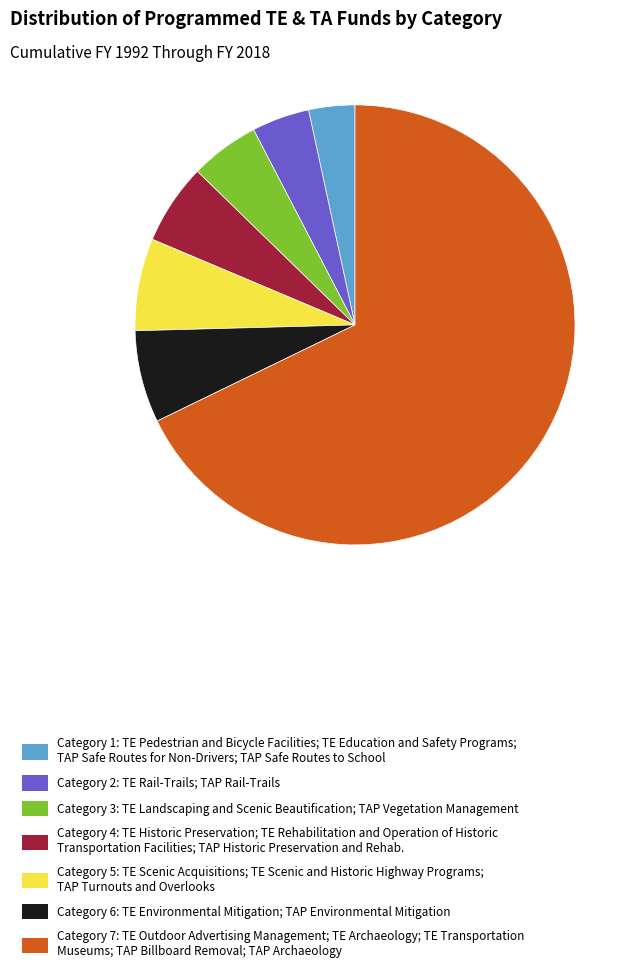

Which slice is the smallest?

Category 1: TE Pedestrian and Bicycle Facilities; TE Education and Safety Programs; TAP Safe Routes for Non-Drivers; TAP Safe Routes to School